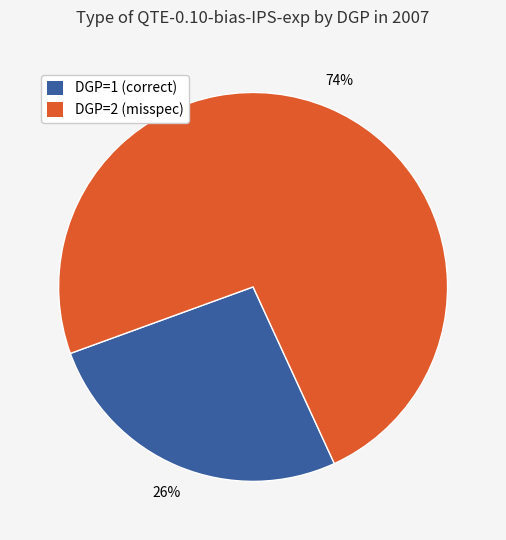

What is the smallest slice in the pie chart?

DGP=1 (correct)